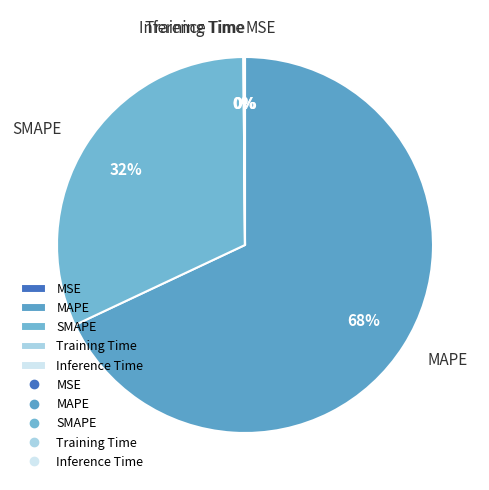

Does any single category account for the majority?

Yes